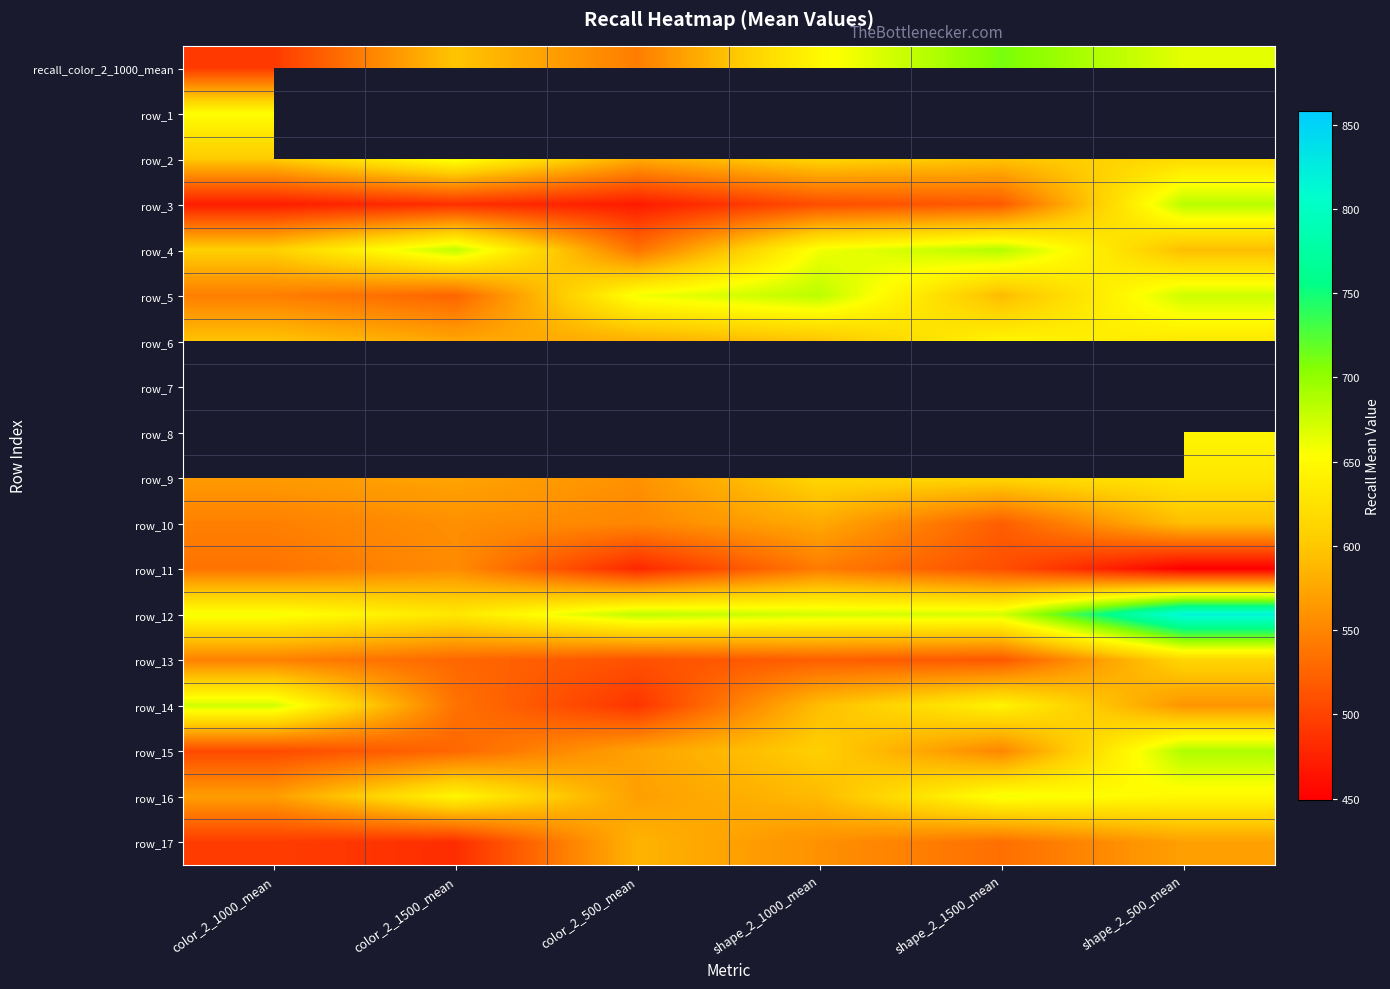

What is the smallest value displayed?

449.1